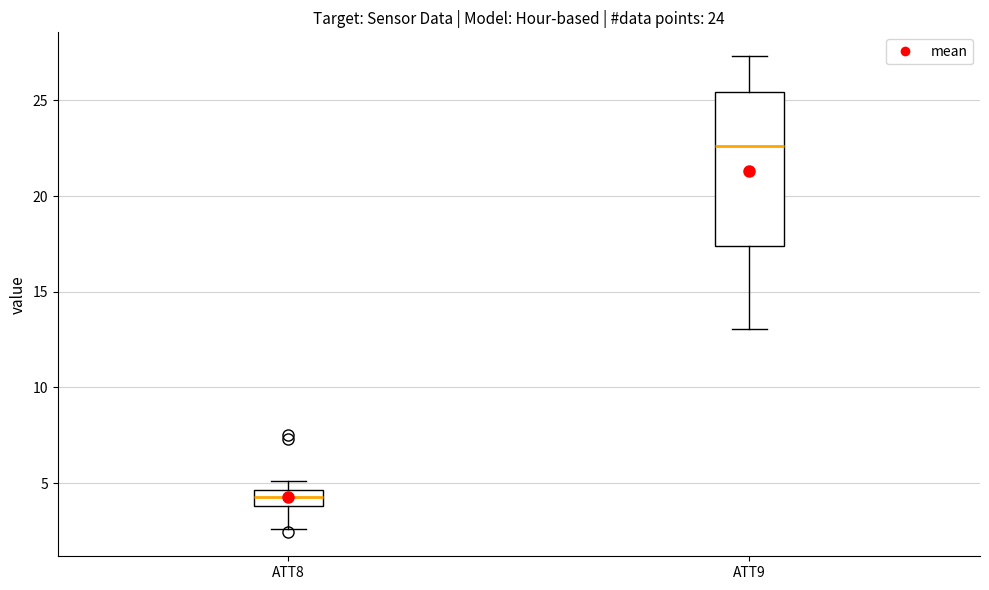

Which box has the lowest median line?

ATT8